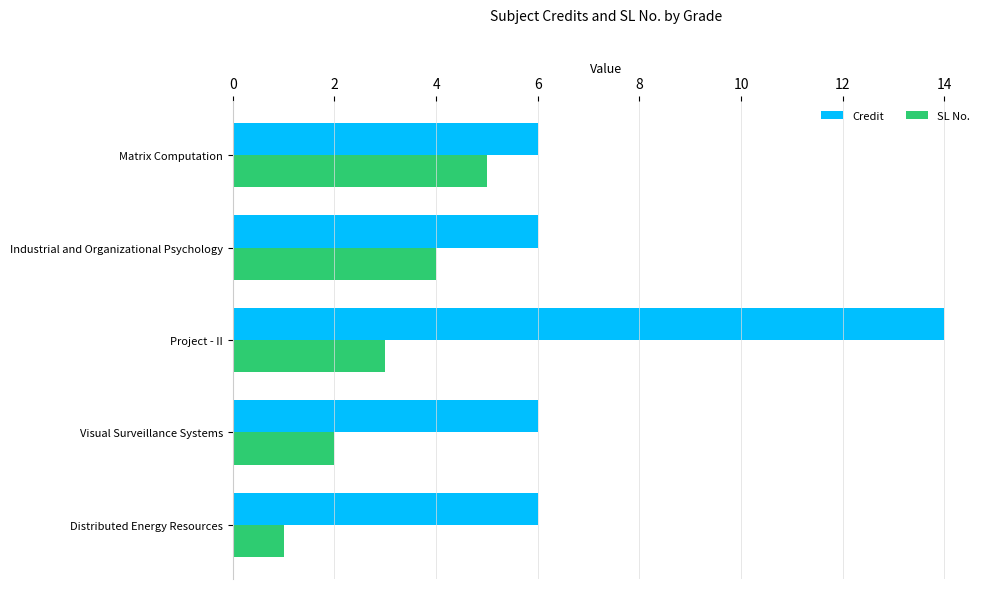

List the labels in order of SL No. value, smallest first.

Distributed Energy Resources, Visual Surveillance Systems, Project - II, Industrial and Organizational Psychology, Matrix Computation